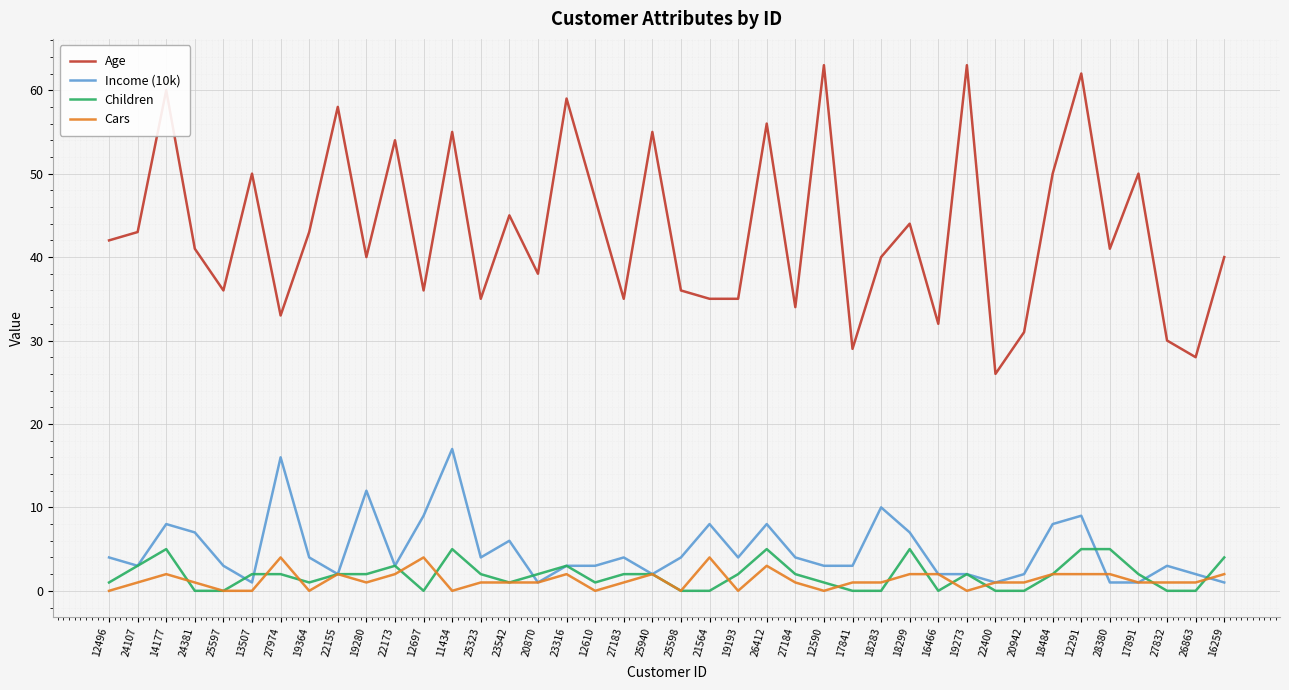

What is the maximum value shown in the chart?

63